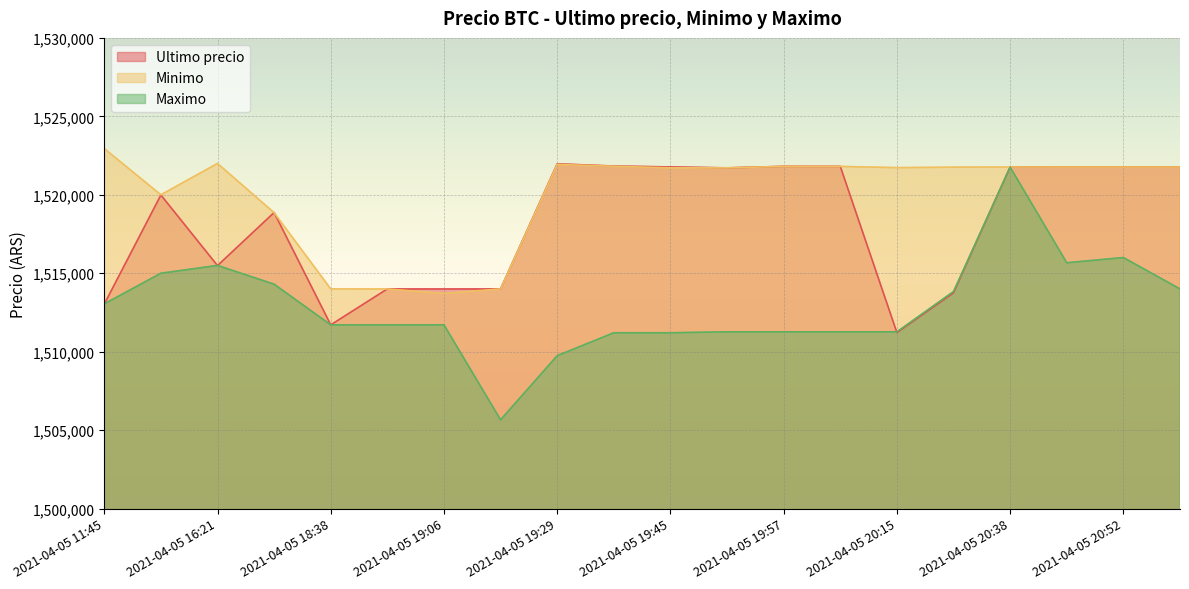

At which category does Minimo reach its first local peak?

2021-04-05 16:21